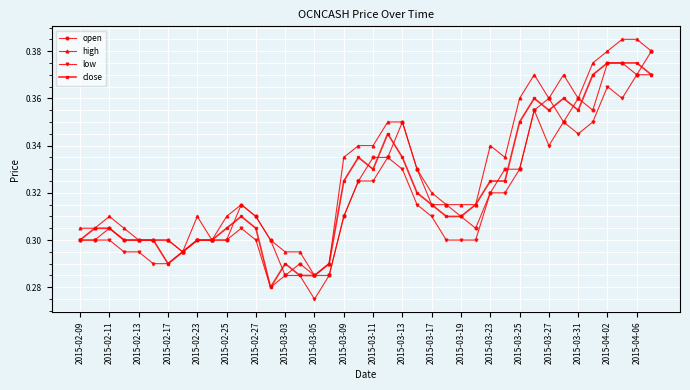

Rank the series by their maximum value, from lowest to highest.

low, close, open, high